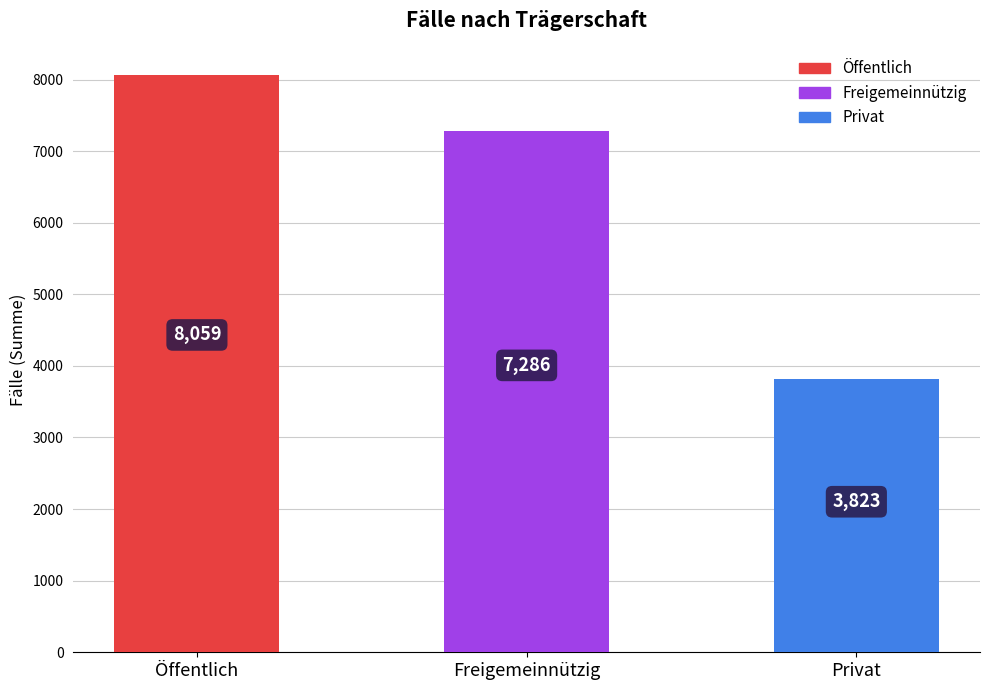

What is the sum of all values?

19168